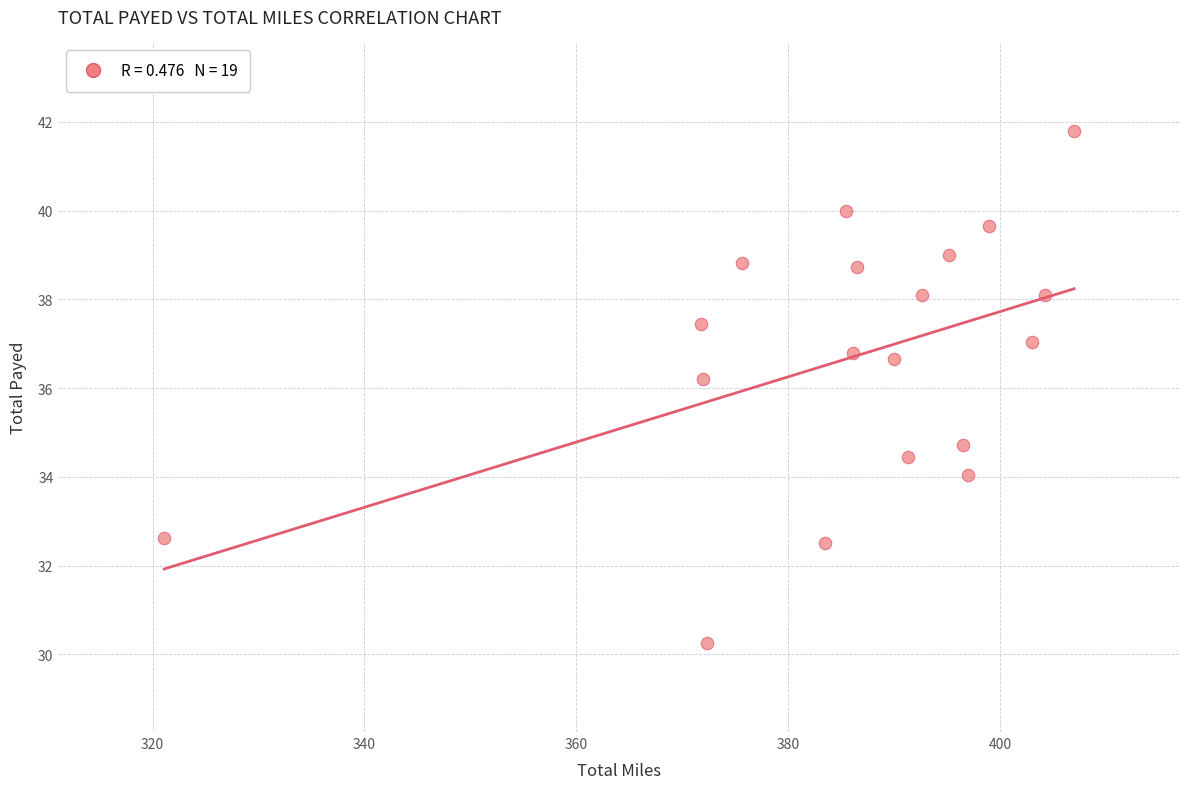

What is the range of Y values (max minus min)?

11.5